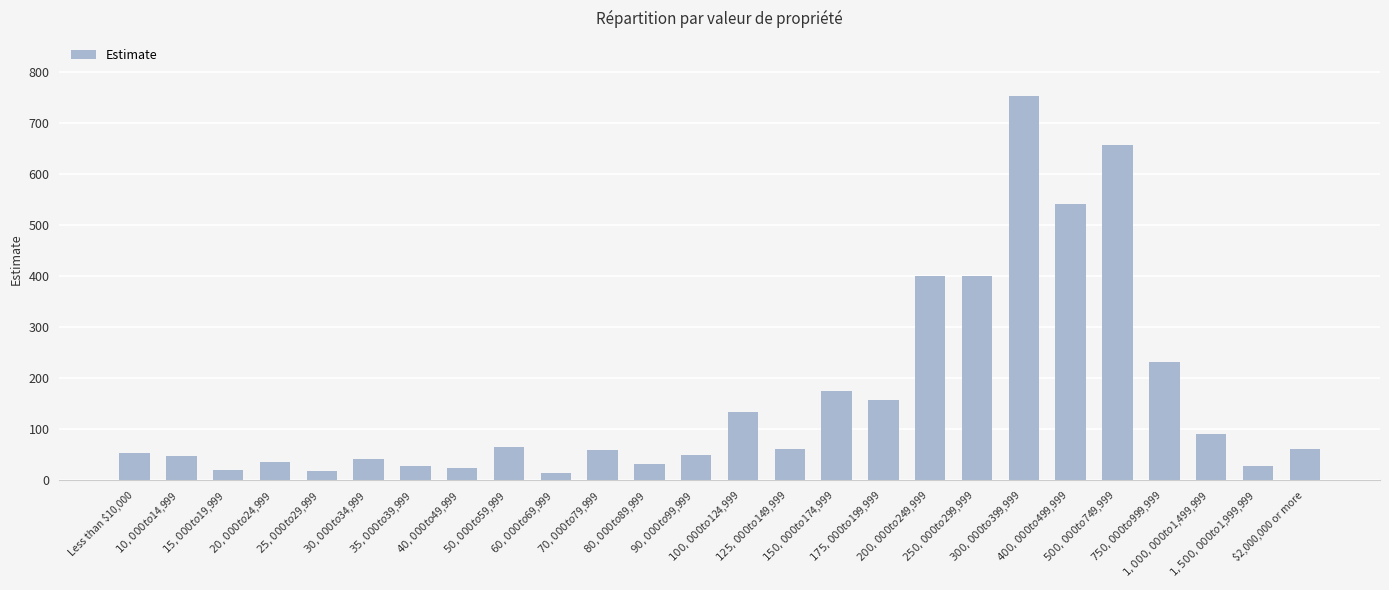

What is the ratio of the value at $35,000 to $39,999 to the value at $10,000 to $14,999?

0.6